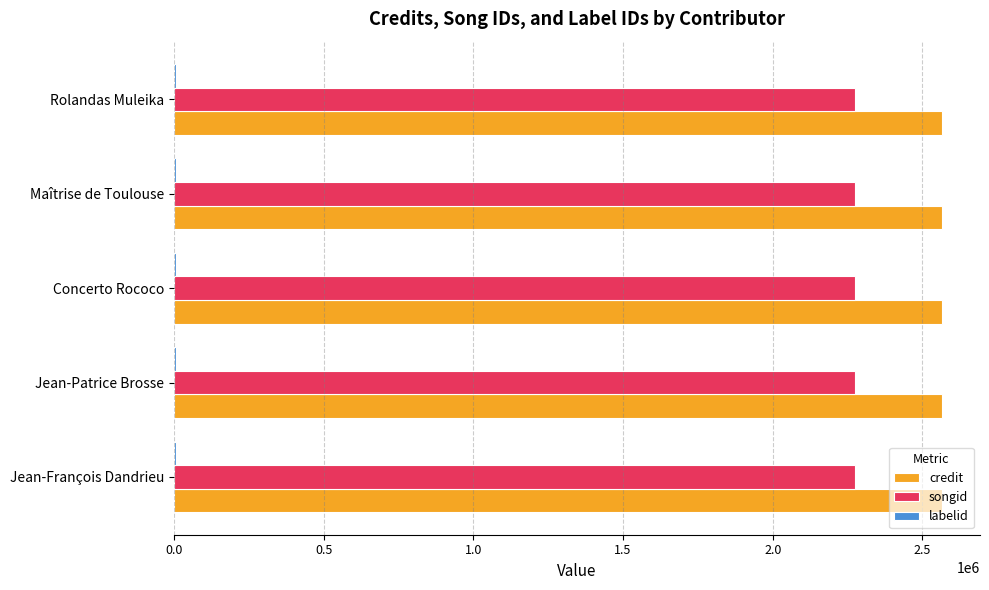

The credit series shows 2564474 at Jean-François Dandrieu. True or false?

True